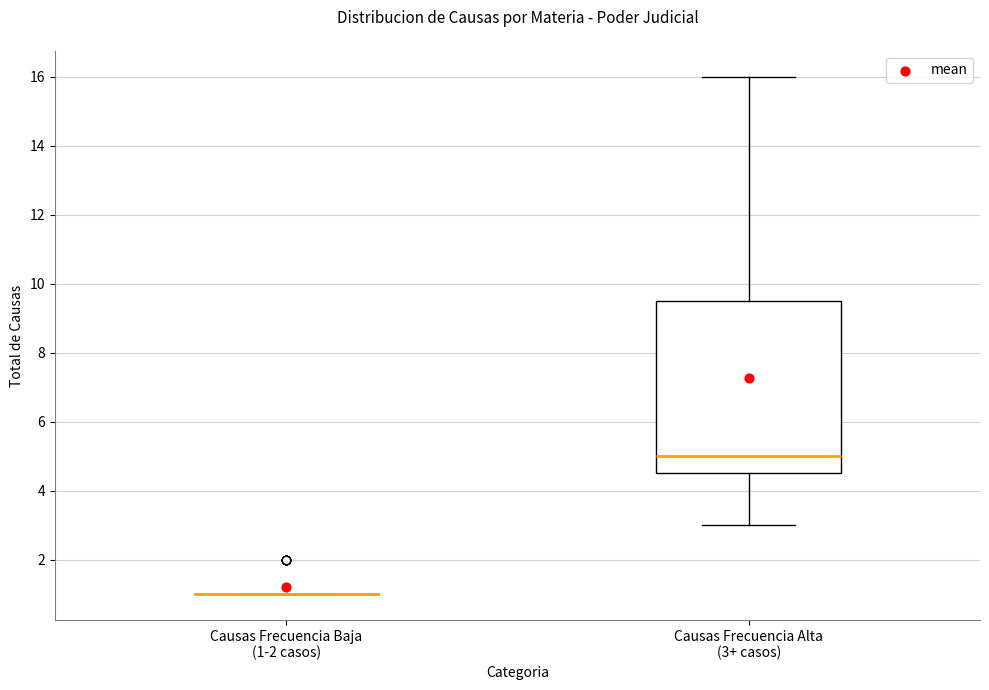

Reading left to right, transcribe this box plot: for each box, give where its median line is, the range the box spans, and where its two whiskers end, as read against the y-axis. The values are not printed on the chart, so give them approximately, as read against the axis.

Causas Frecuencia Baja (1-2 casos): box collapsed to a line at 1.0, whiskers 1.0 to 1.0
Causas Frecuencia Alta (3+ casos): median 5.0, box 4.6 to 9.6, whiskers 3.0 to 16.0